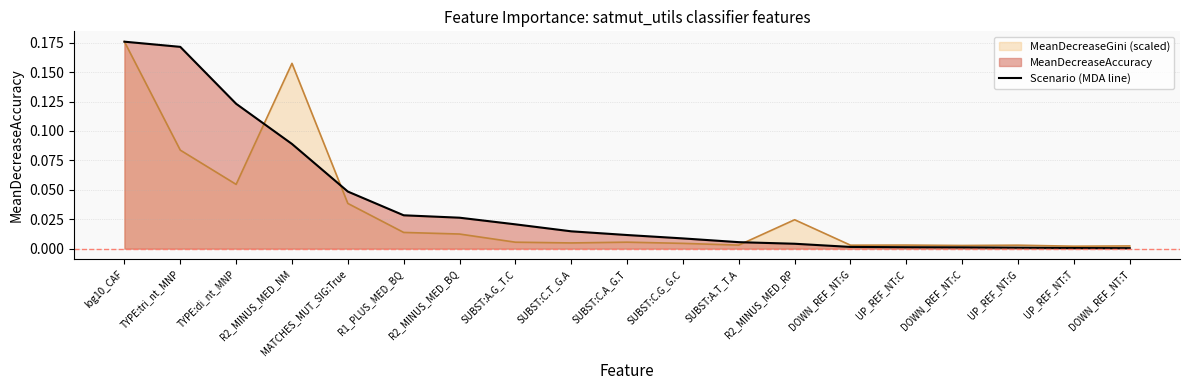

Rank the categories by value from highest to lowest.

log10_CAF, TYPE:tri_nt_MNP, TYPE:di_nt_MNP, R2_MINUS_MED_NM, MATCHES_MUT_SIG:True, R1_PLUS_MED_BQ, R2_MINUS_MED_BQ, SUBST:A.G_T.C, SUBST:C.T_G.A, SUBST:C.A_G.T, SUBST:C.G_G.C, SUBST:A.T_T.A, R2_MINUS_MED_RP, DOWN_REF_NT:G, UP_REF_NT:C, DOWN_REF_NT:C, UP_REF_NT:G, UP_REF_NT:T, DOWN_REF_NT:T